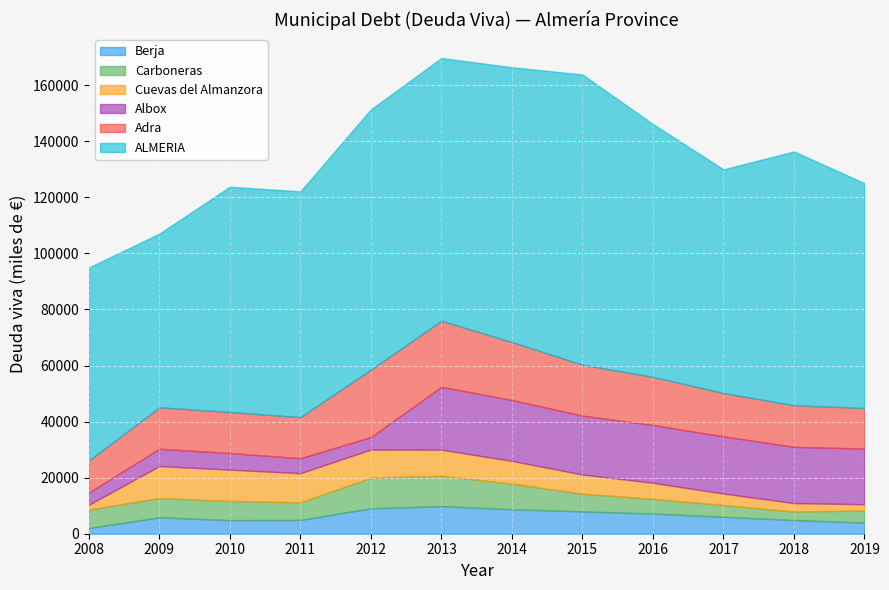

How many data points in Cuevas del Almanzora are above 8121?

5